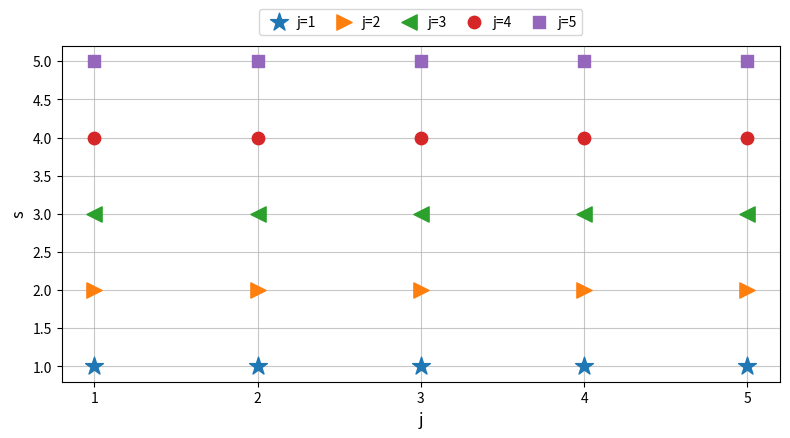

Which series reaches the minimum Y coordinate?

j=1